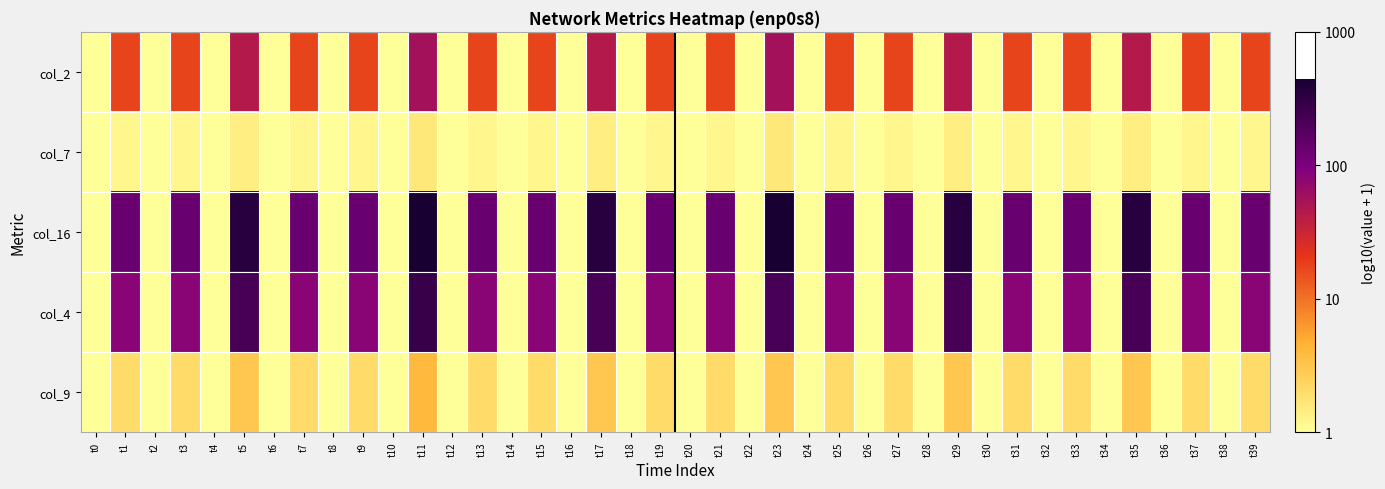

Which series has the largest range (max minus min)?

col_16